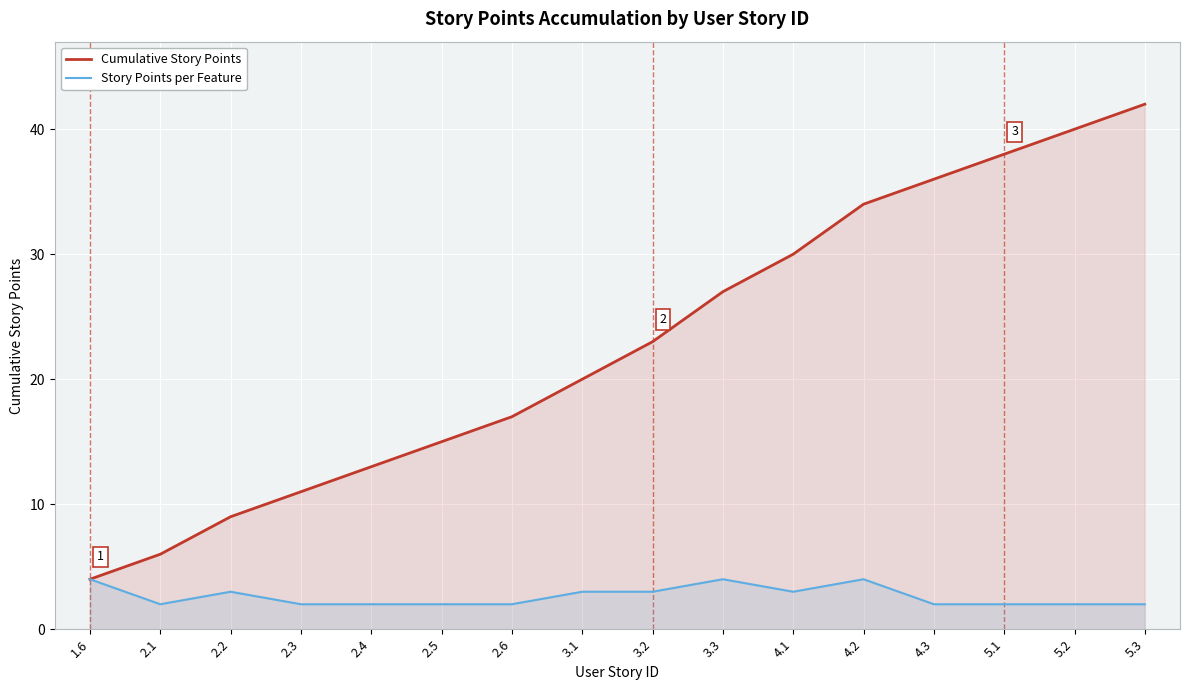

Where is the first local maximum for Story Points per Feature?

2.2